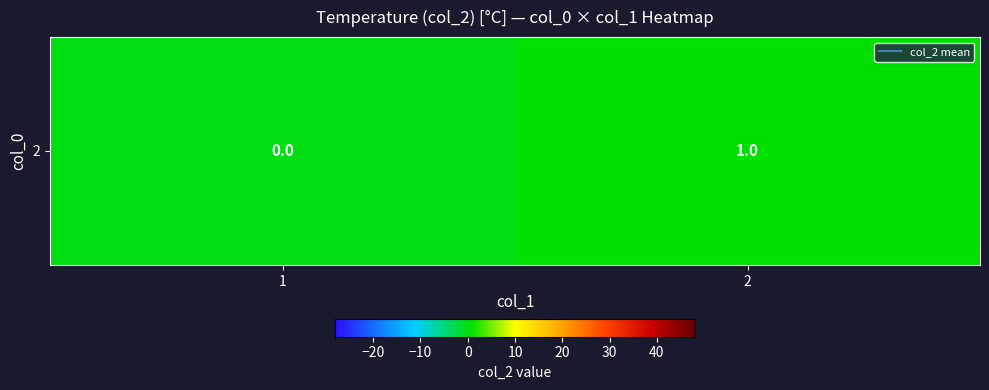

Rank the categories by value from lowest to highest.

1, 2